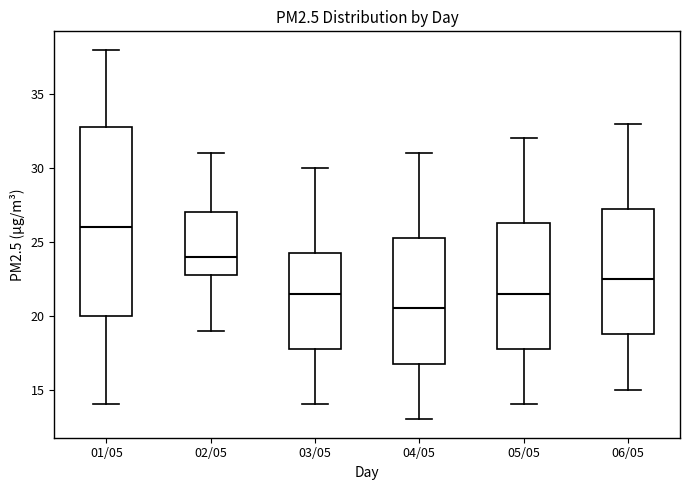

Reading left to right, read every box against the y-axis: the position of its median line, the range the box covers, and the ends of its whiskers. The values are not printed on the chart, so give them approximately, as read against the axis.

01/05: median 26.0, box 20.0 to 33.0, whiskers 14.0 to 38.0
02/05: median 24.0, box 23.0 to 27.0, whiskers 19.0 to 31.0
03/05: median 21.5, box 18.0 to 24.5, whiskers 14.0 to 30.0
04/05: median 20.5, box 17.0 to 25.5, whiskers 13.0 to 31.0
05/05: median 21.5, box 18.0 to 26.5, whiskers 14.0 to 32.0
06/05: median 22.5, box 19.0 to 27.5, whiskers 15.0 to 33.0